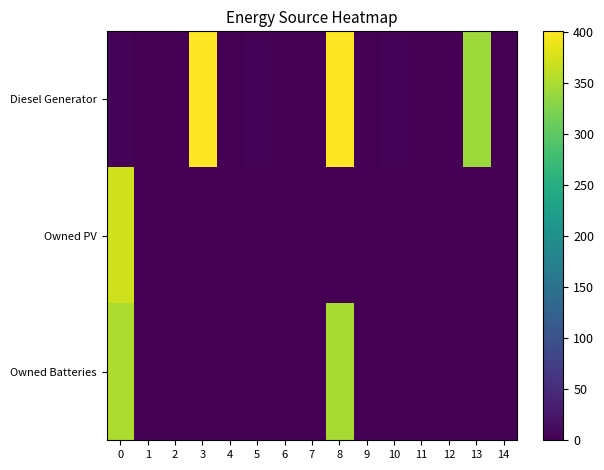

List the series in order of their peak value, lowest first.

Owned Batteries, Owned PV, Diesel Generator